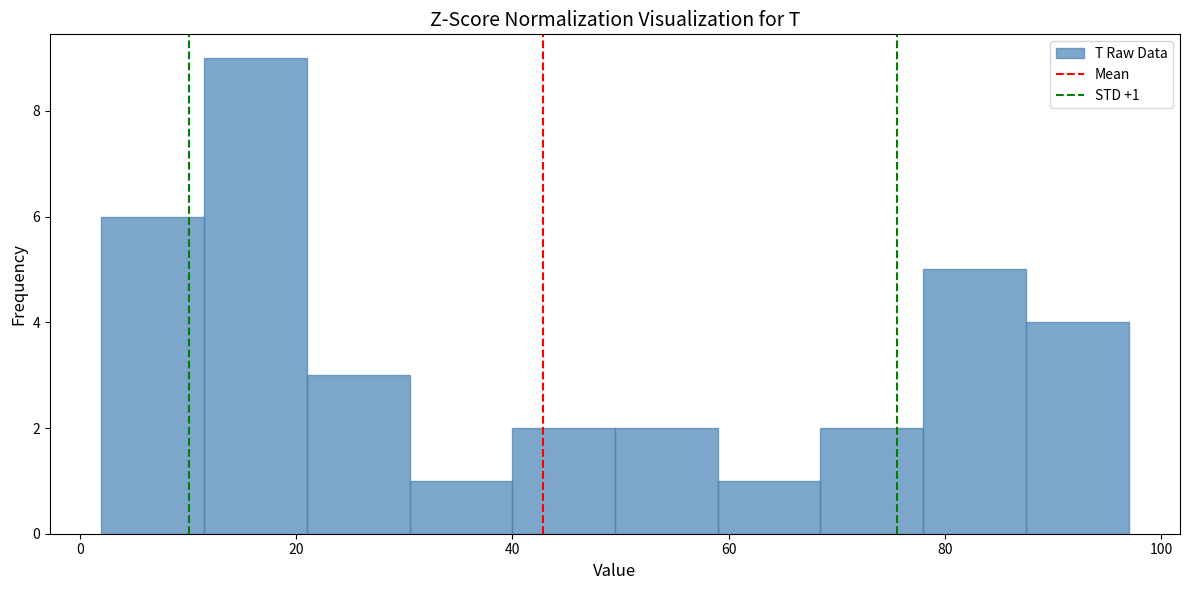

Over which range of the x-axis is the bar tallest?

11.5 to 21.0